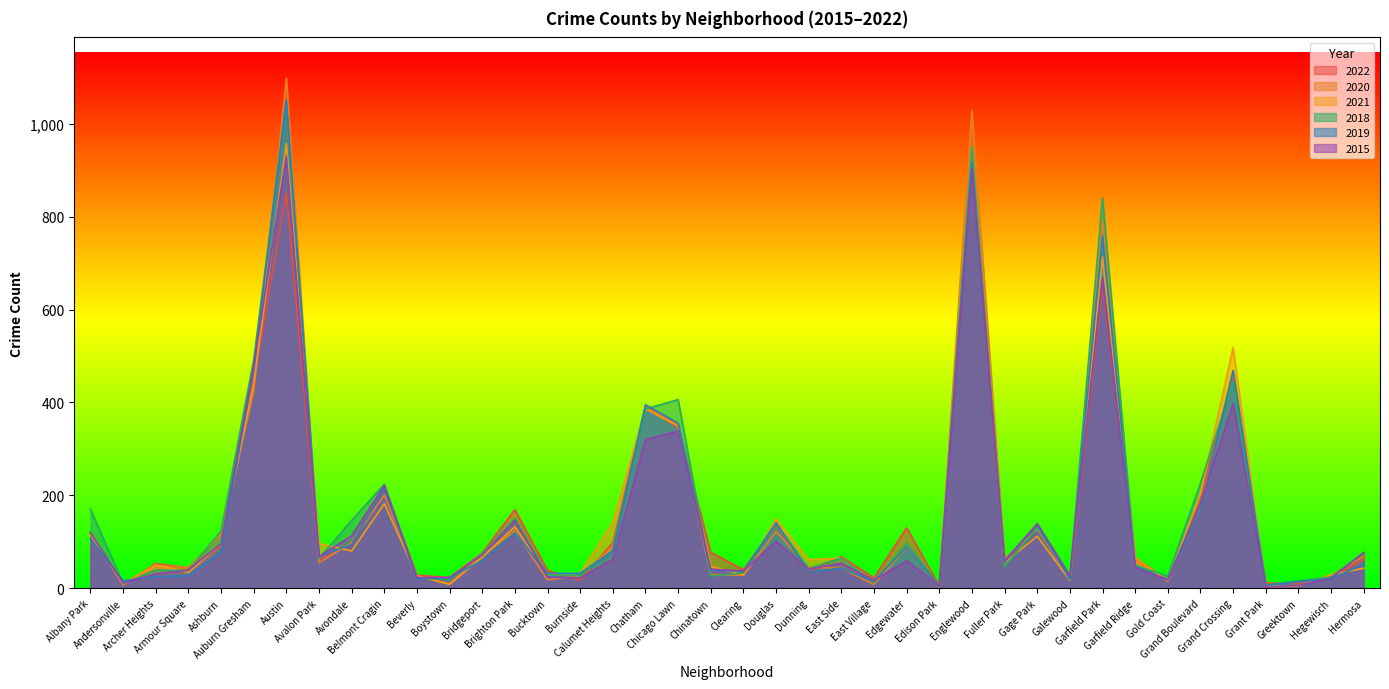

How many lines are shown in the chart?

6